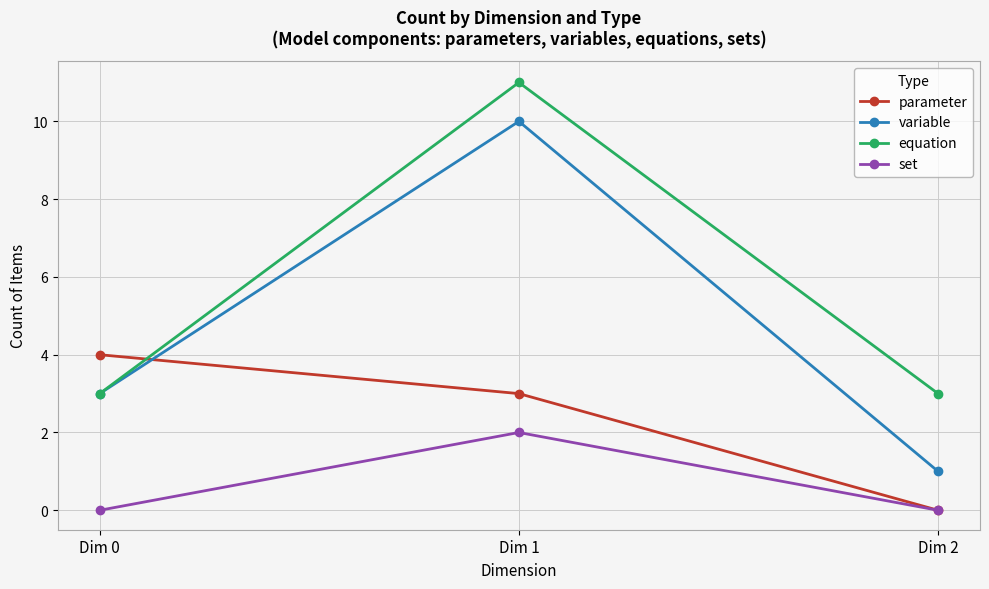

What is the total value across all series at Dim 2?

4